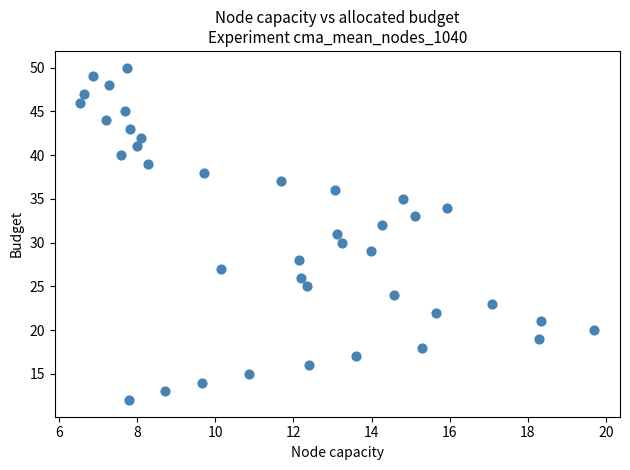

How many data points are displayed?

39